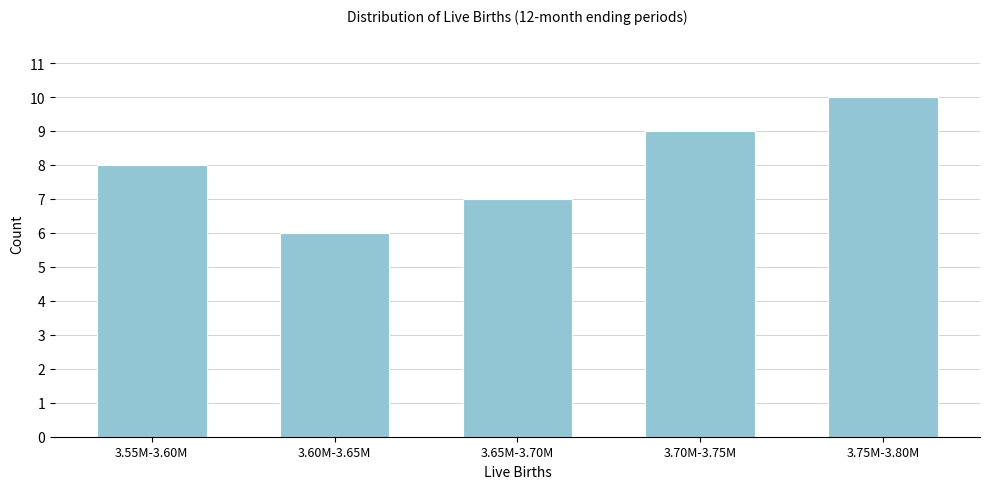

Reading left to right, what are all the values shown in this chart?

8	6	7	9	10